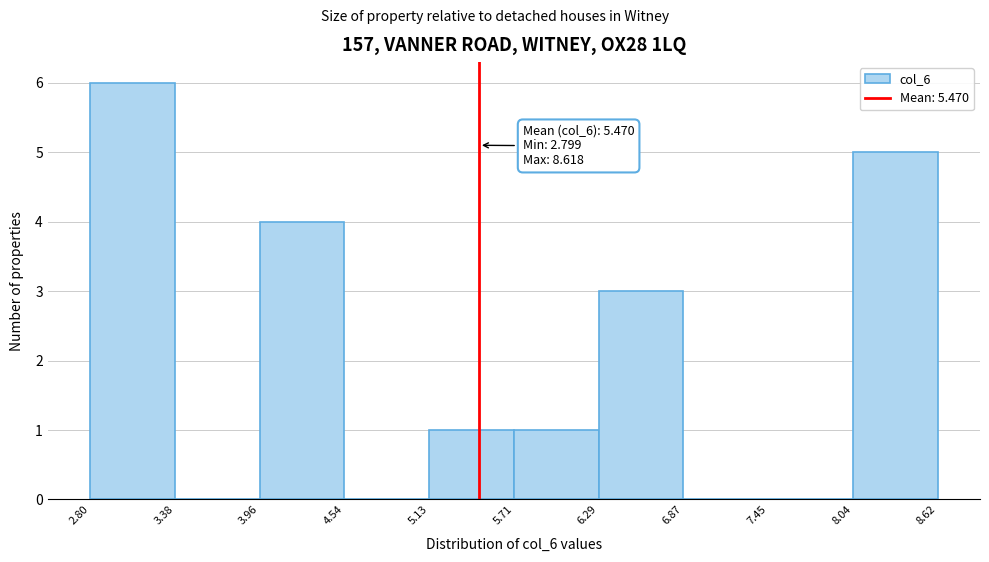

Which range on the x-axis has the tallest bar?

2.80 to 3.38